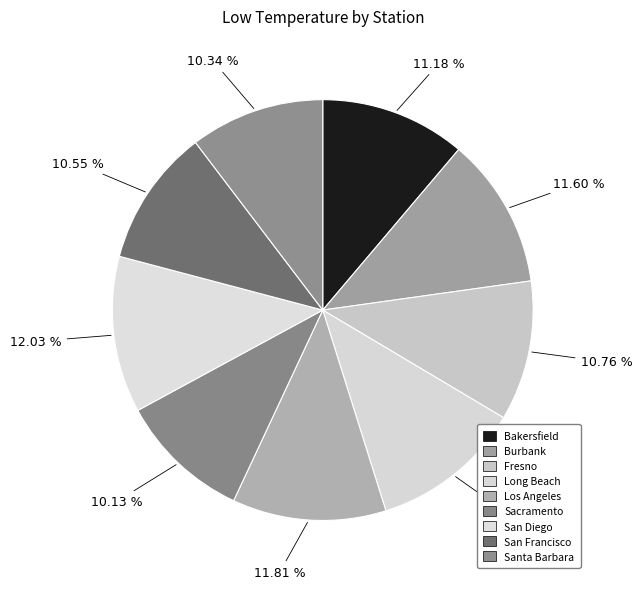

What is the total percentage of Bakersfield and Los Angeles?

23.0%